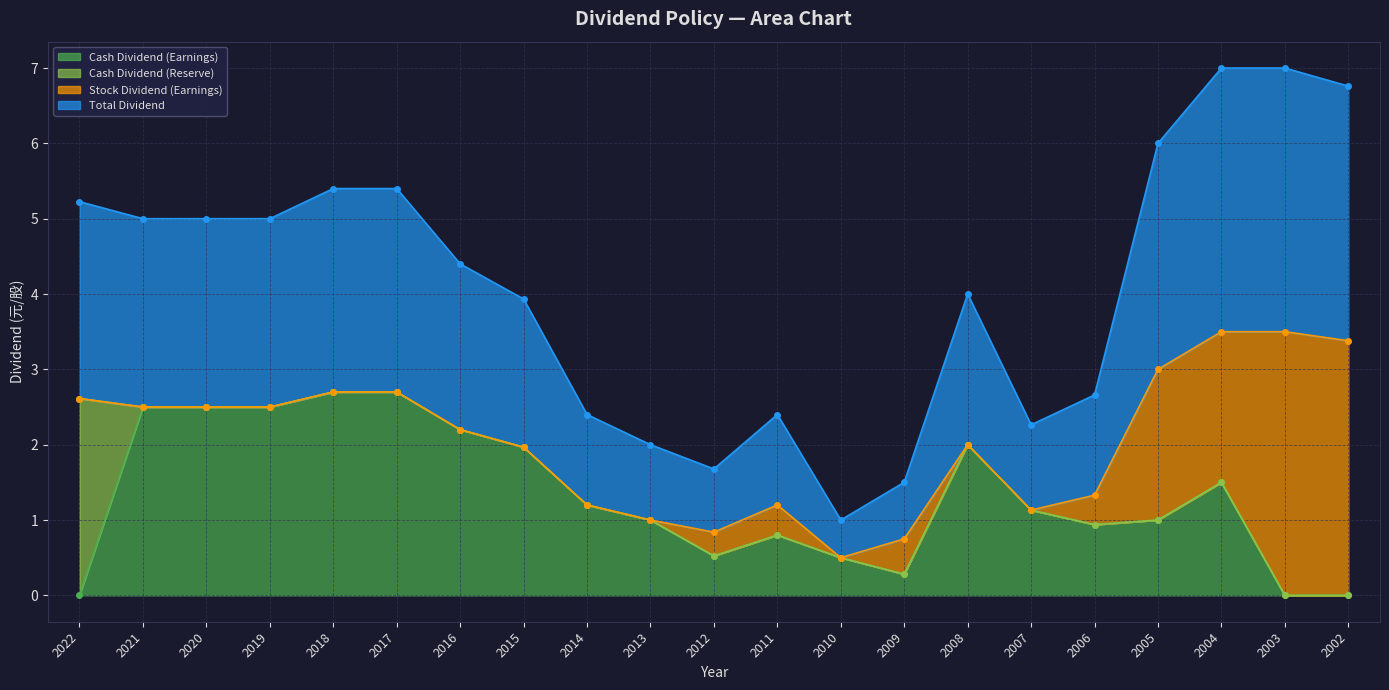

What is the difference between the Stock Dividend (Earnings) values at 2006 and 2004?

1.6